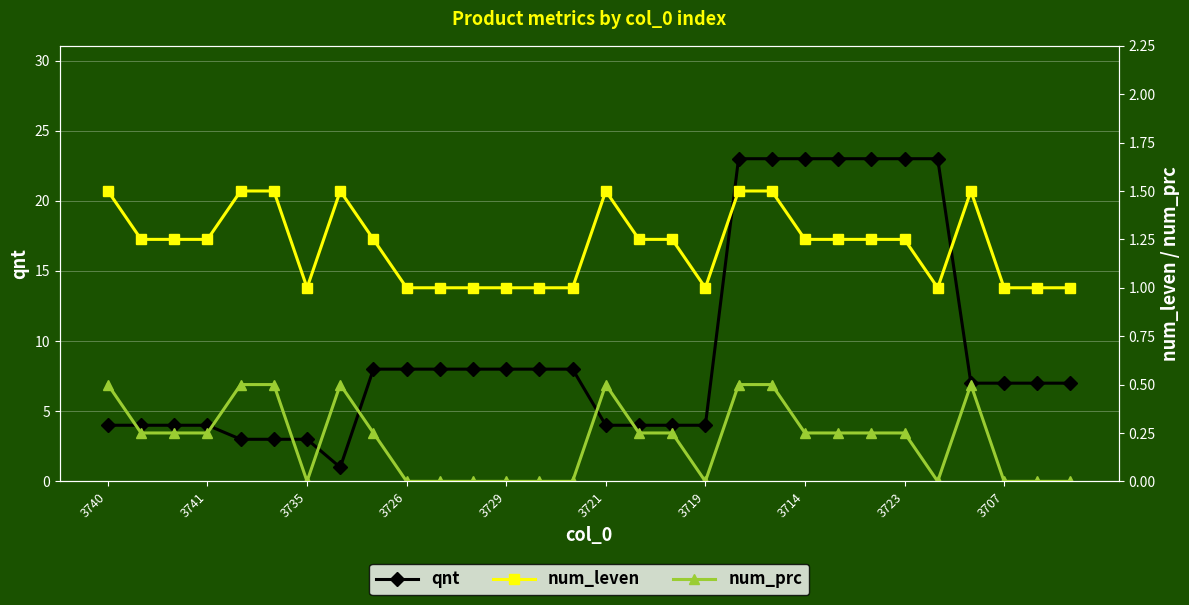

Read the qnt value at 16.

4.0